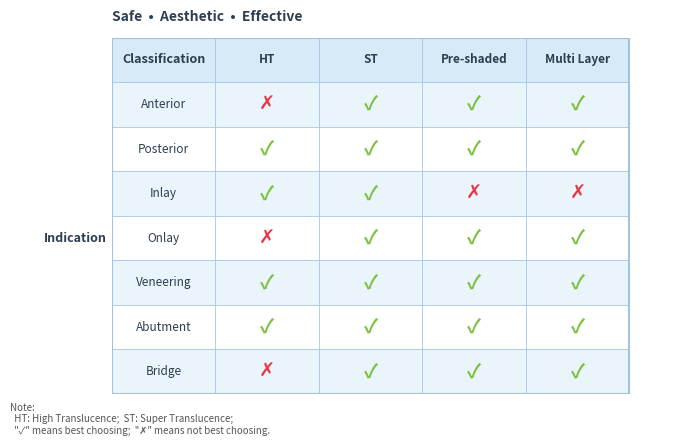

Is the value of Posterior at 3 greater than the value of Bridge at 1?

No